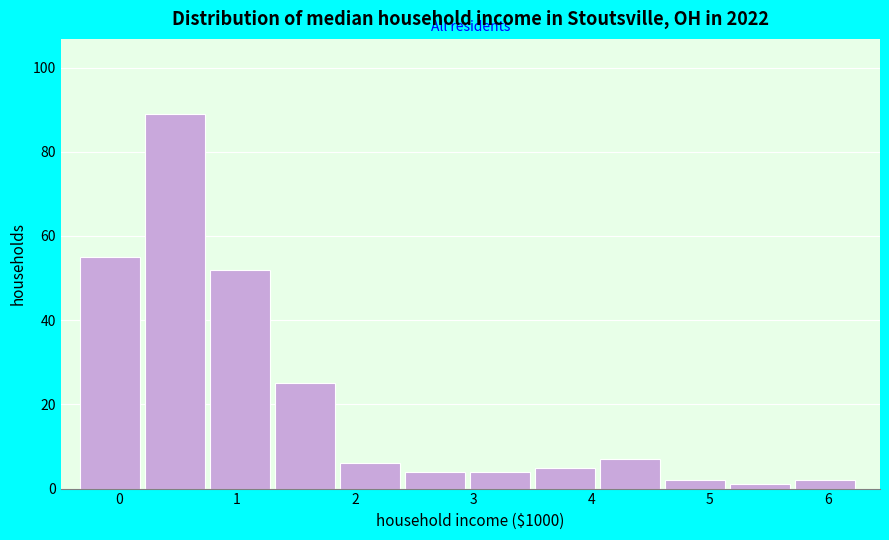

Over which range of the x-axis is the bar tallest?

0.2 to 0.8